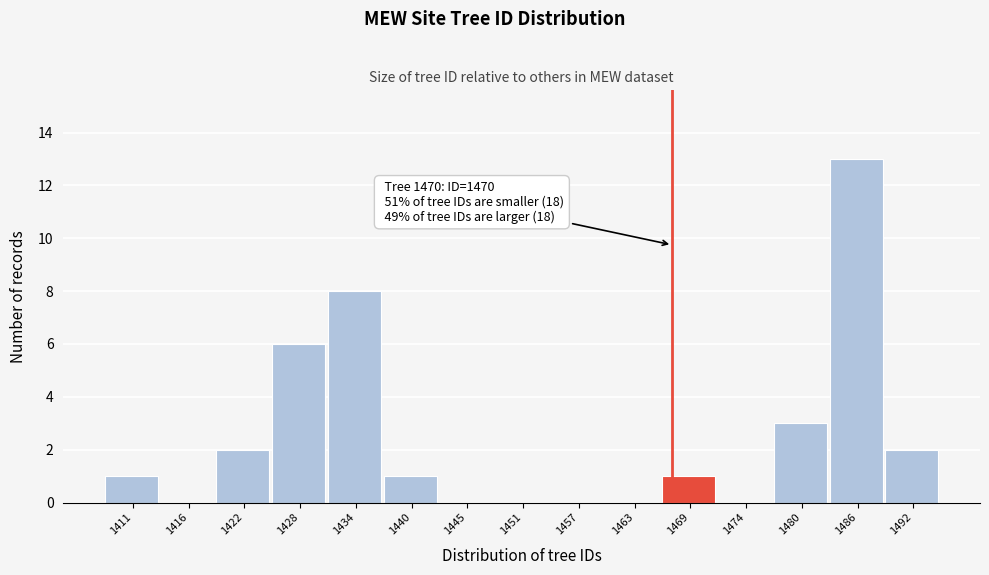

Reading left to right, transcribe all the data shown in this chart.

1411=1	1416=0	1422=2	1428=6	1434=8	1440=1	1445=0	1451=0	1457=0	1463=0	1469=1	1474=0	1480=3	1486=13	1492=2